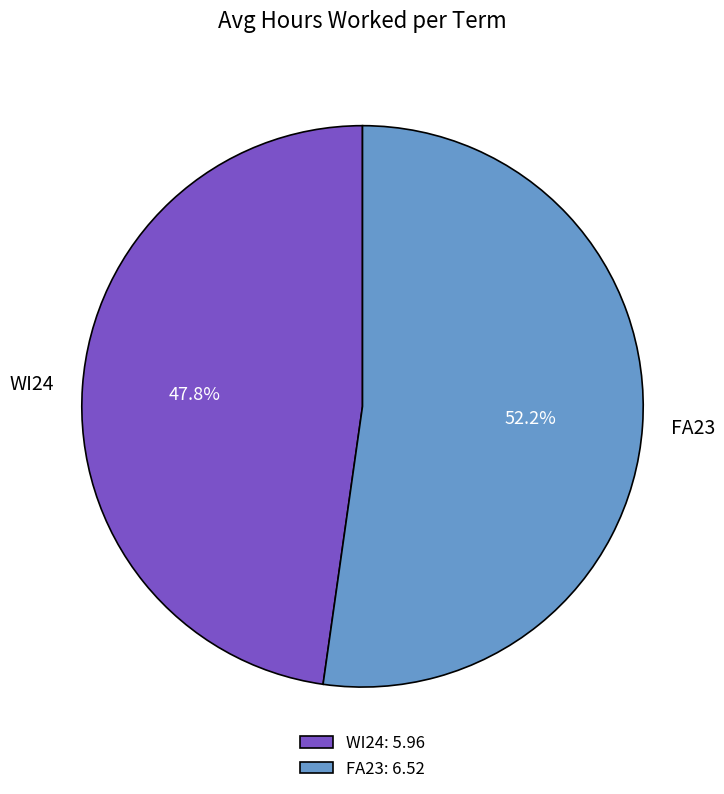

To the nearest percent, what percentage of the pie is FA23?

52%